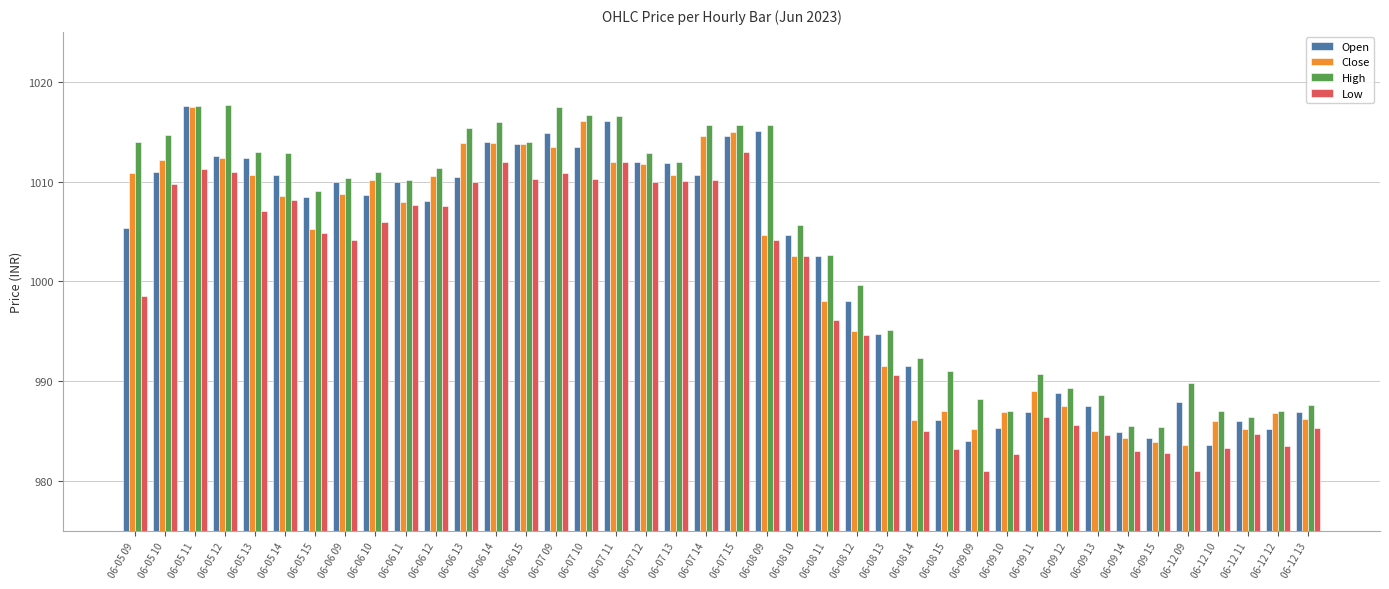

What position from the left is 06-06 09?

8